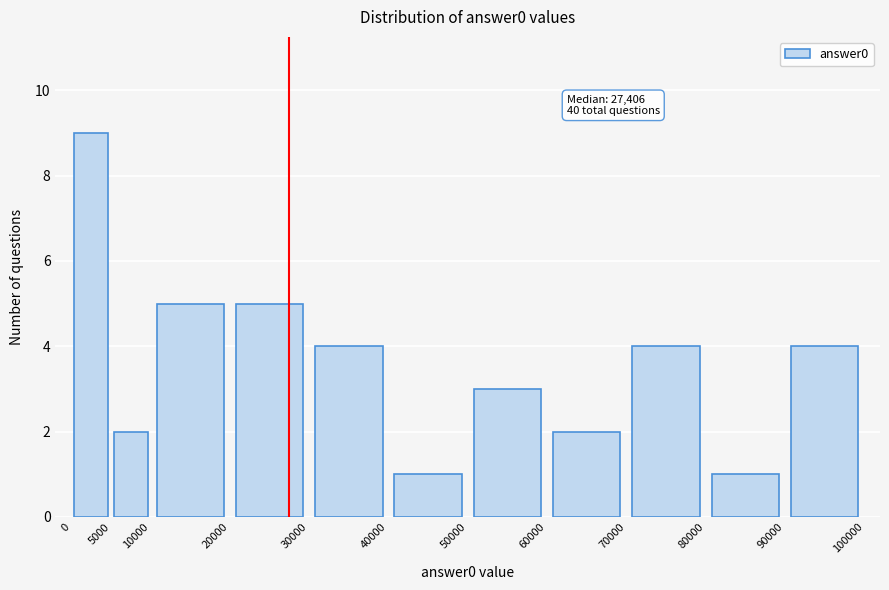

Over which range of the x-axis is the bar tallest?

0 to 5000